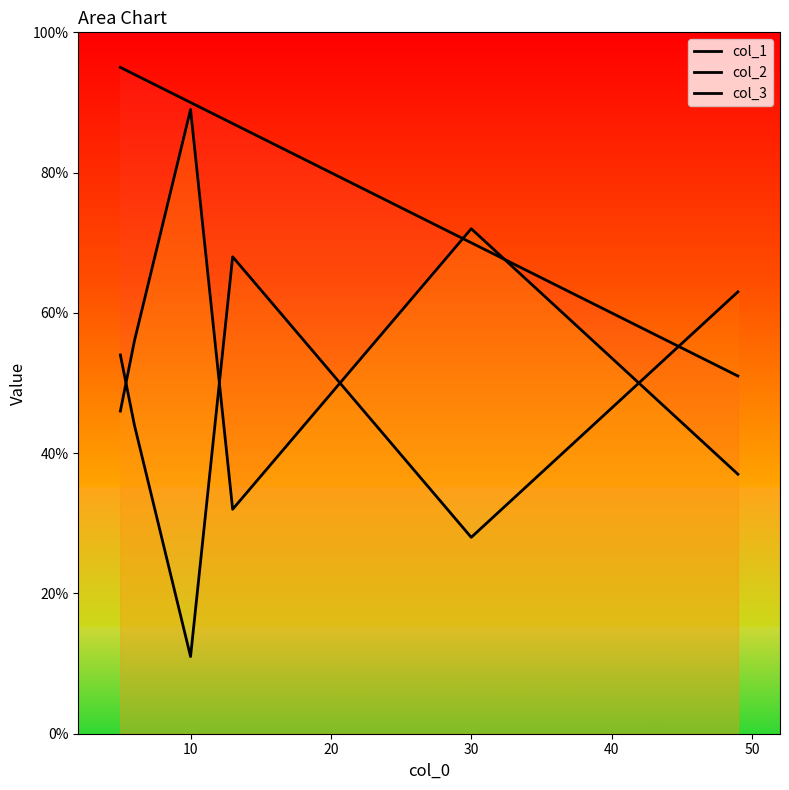

How many distinct data groups are displayed?

3